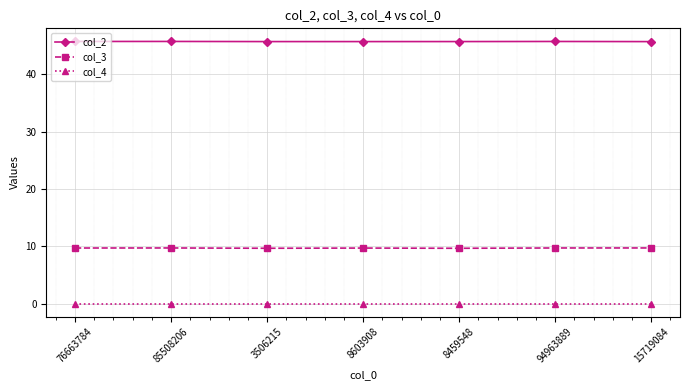

True or false: col_2 and col_4 intersect in this chart.

False